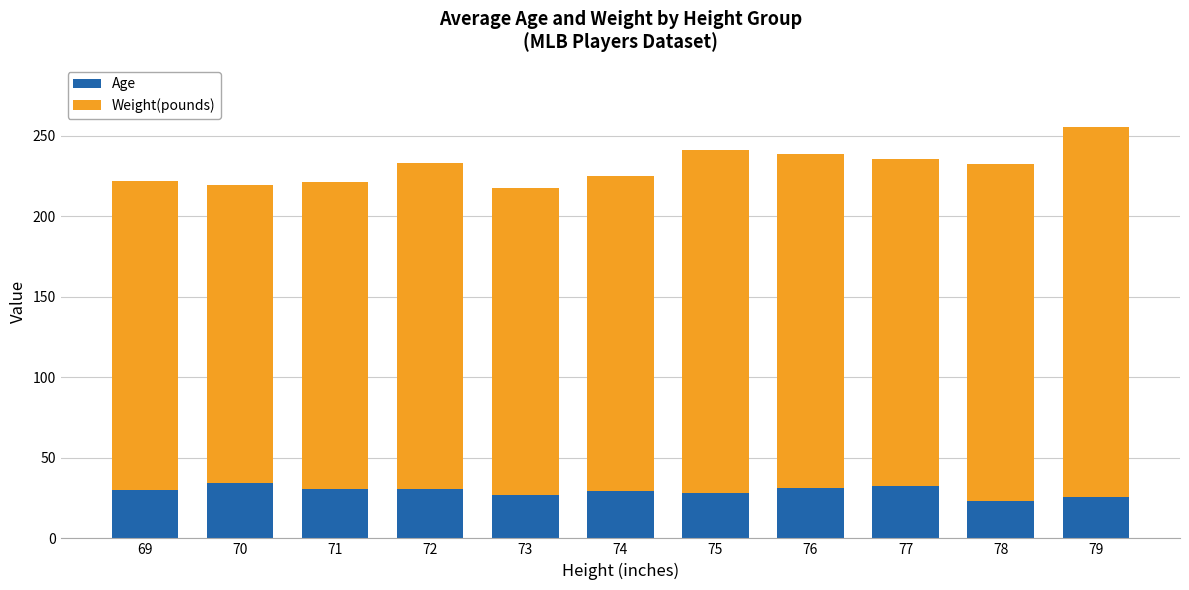

What is the sum of all Age values?

322.8